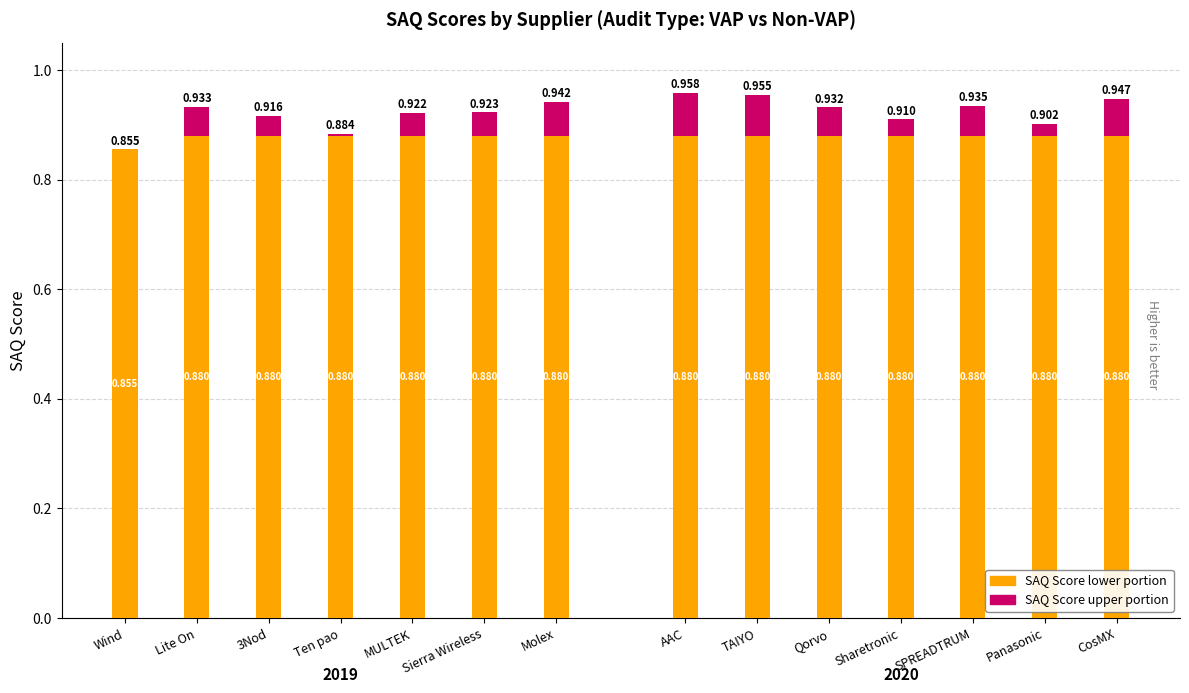

True or false: 2019 hits has a value of 0.9 at Ten pao.

True